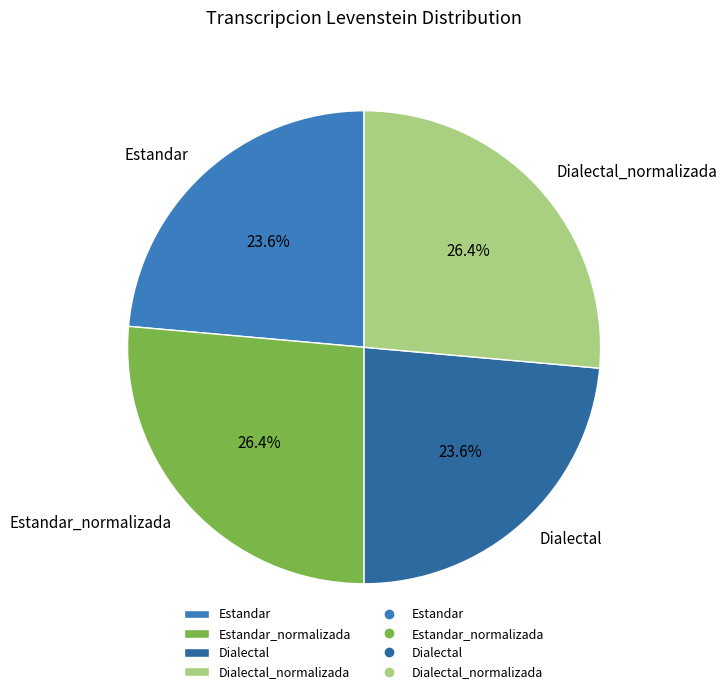

Does Estandar_normalizada represent more than half of the total?

No